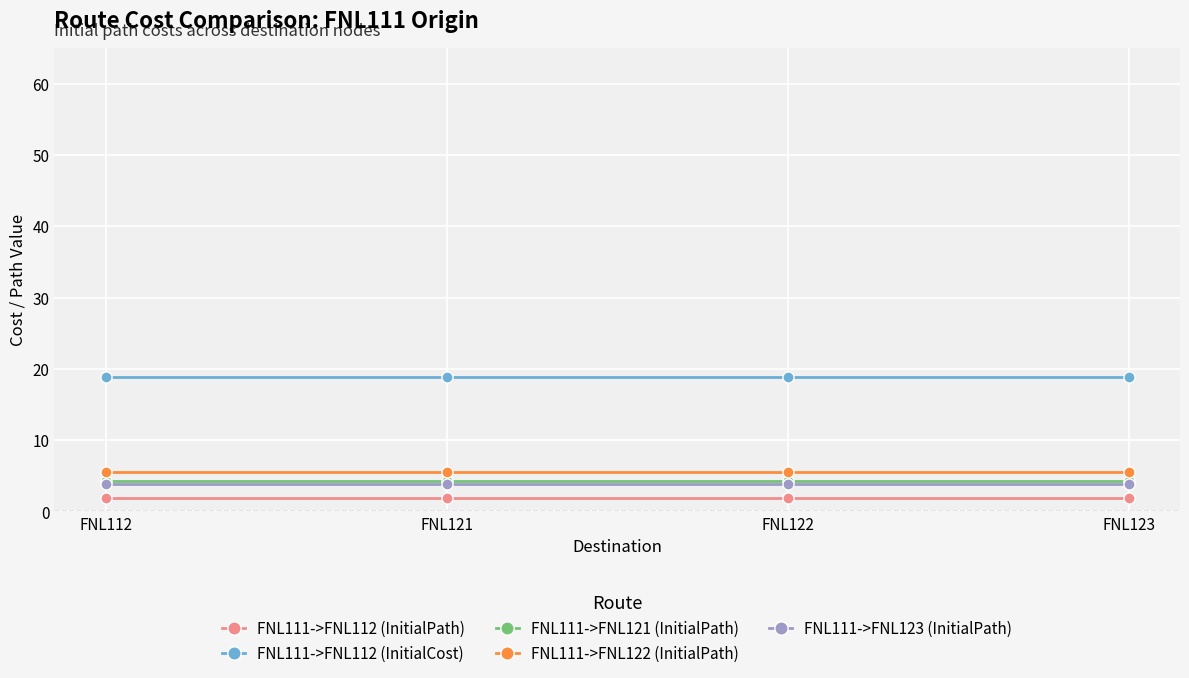

True or false: FNL111->FNL121 (InitialPath) and FNL111->FNL112 (InitialCost) cross at least once.

False